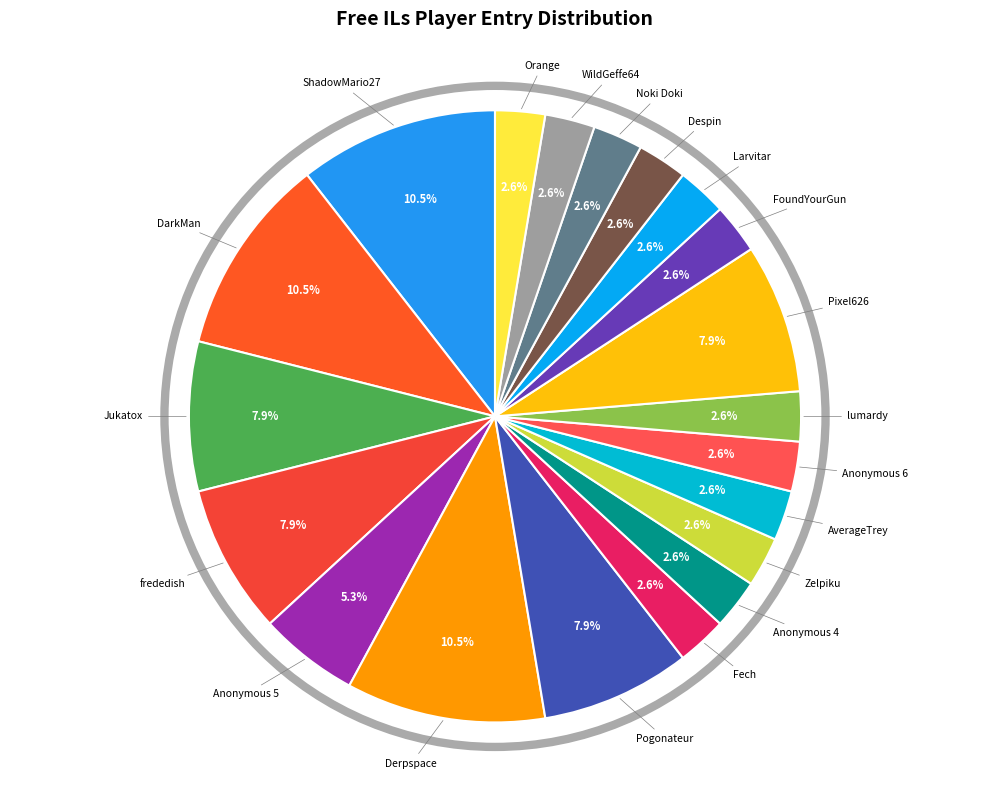

Combined, what portion of the pie is WildGeffe64 and Pixel626?

10.5%